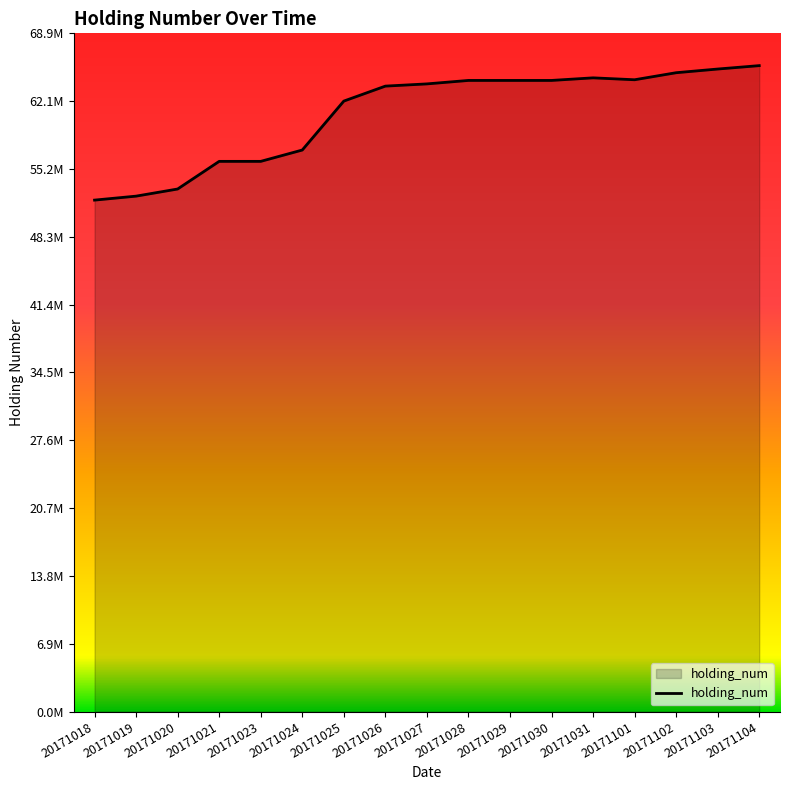

What is the difference between the second highest and second lowest values?

12922000